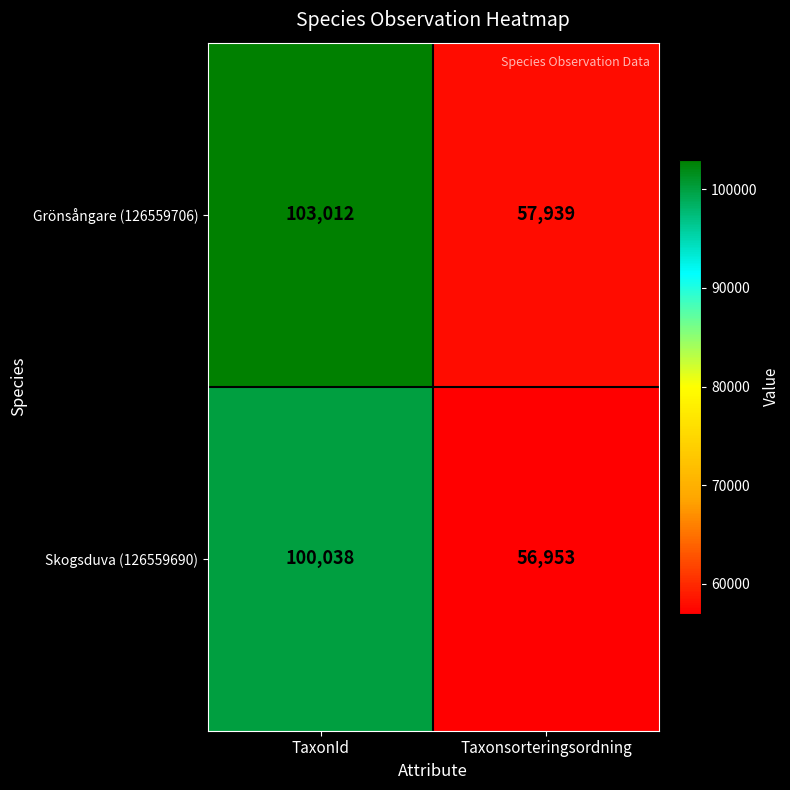

Which category has the highest value across all series?

TaxonId